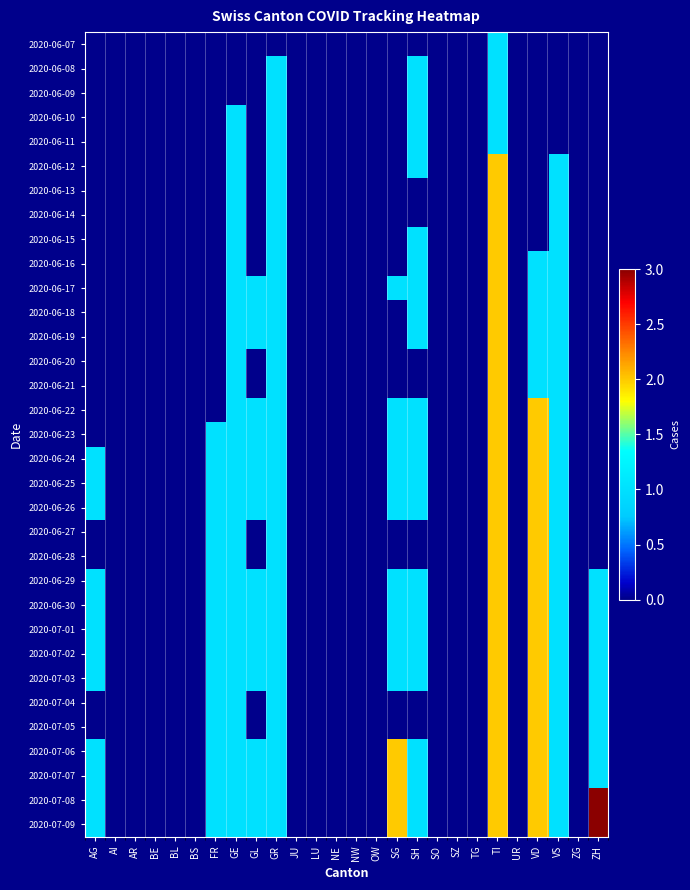

Count the number of categories in the chart.

26